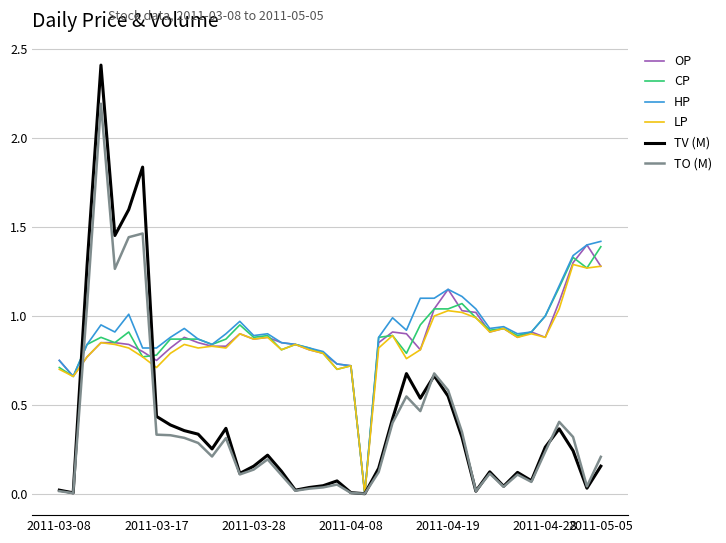

Which series has the largest range (max minus min)?

TV (M)